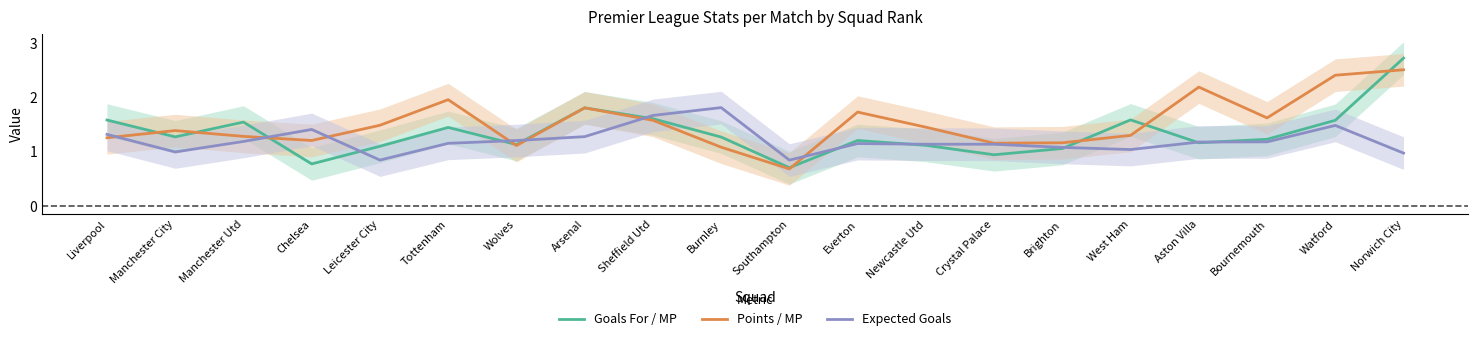

How many values in the Points / MP series exceed 1?

19